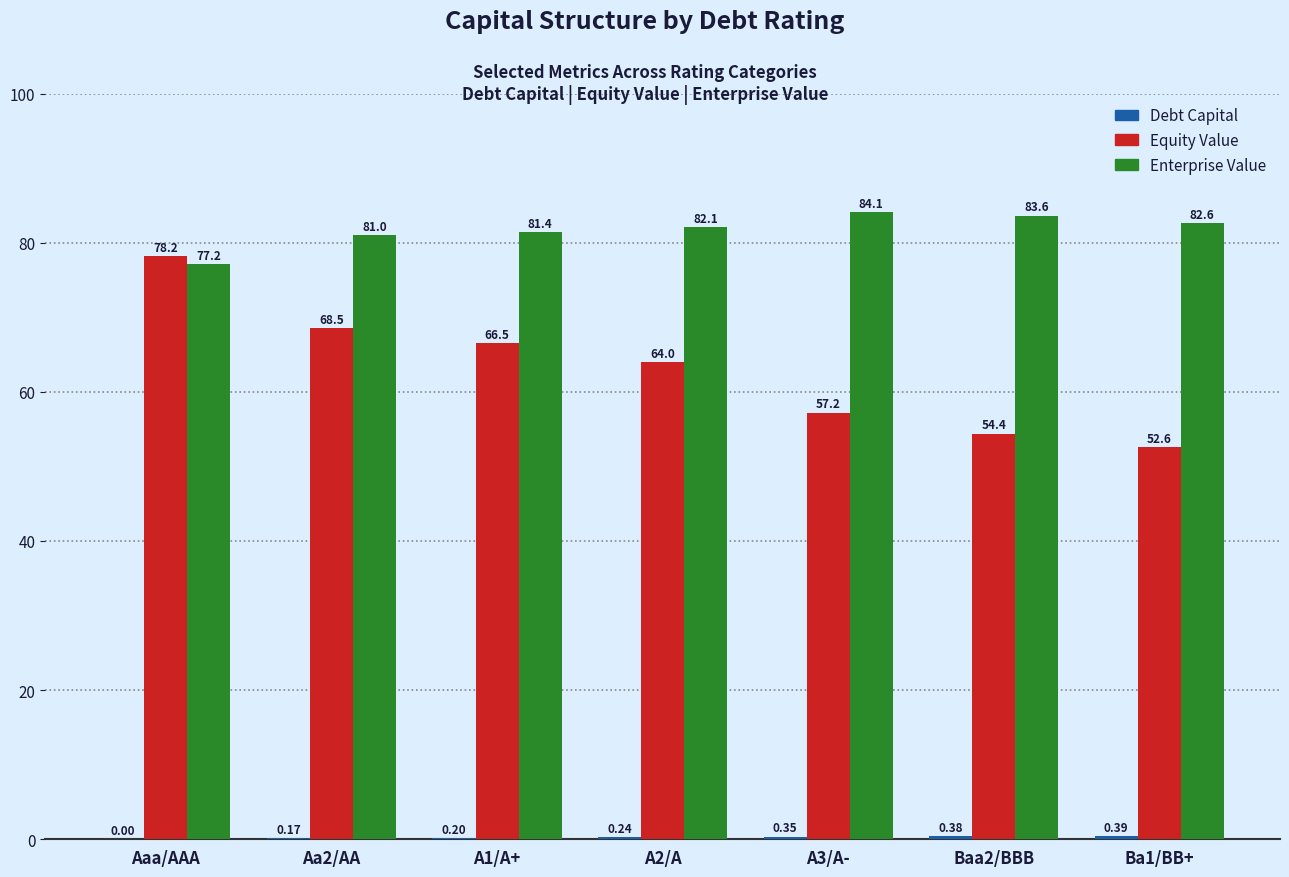

Between A1/A+ and Ba1/BB+, which series saw the biggest shift?

Equity Value